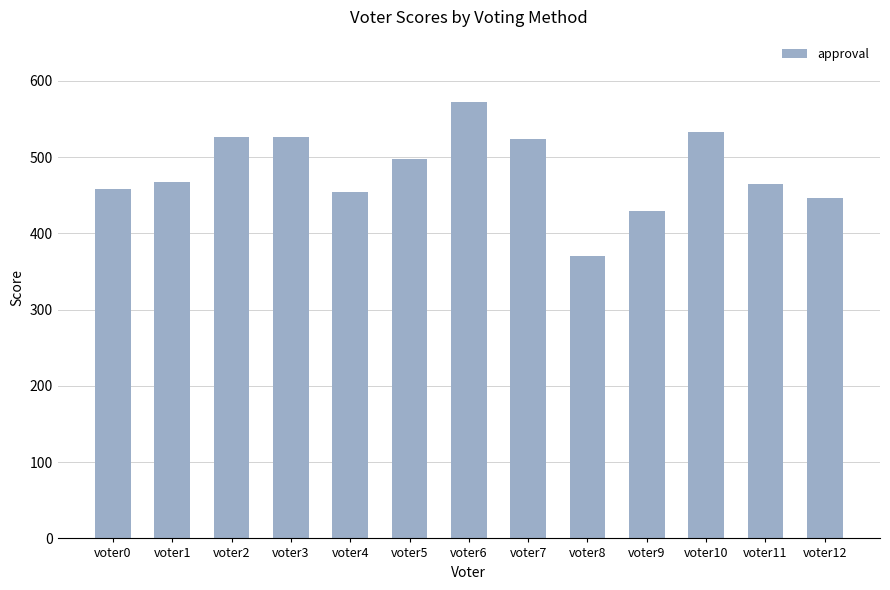

What is the difference between the values at voter0 and voter1?

9